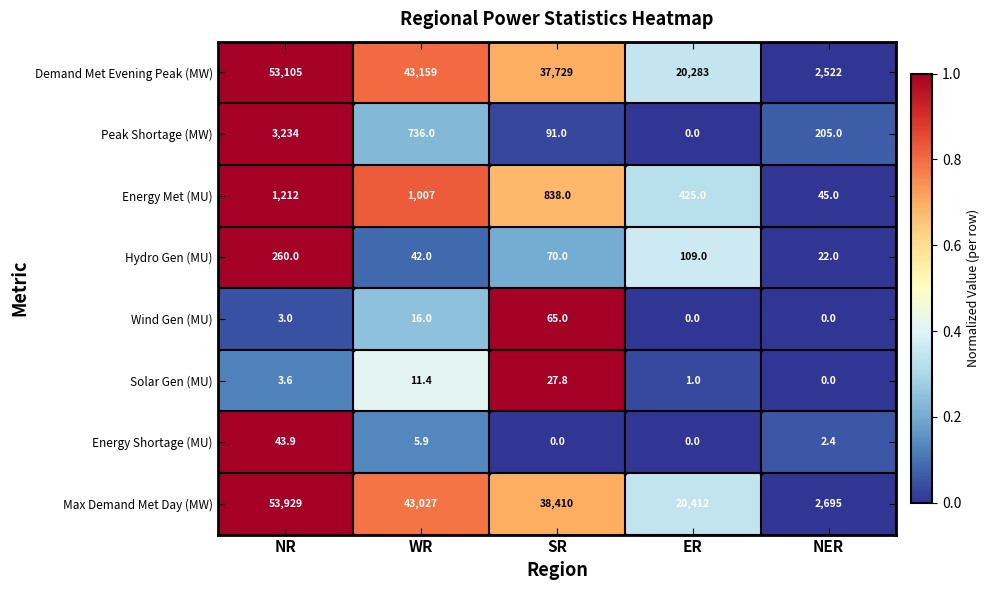

Which category has the highest value in the Peak Shortage (MW) series?

NR